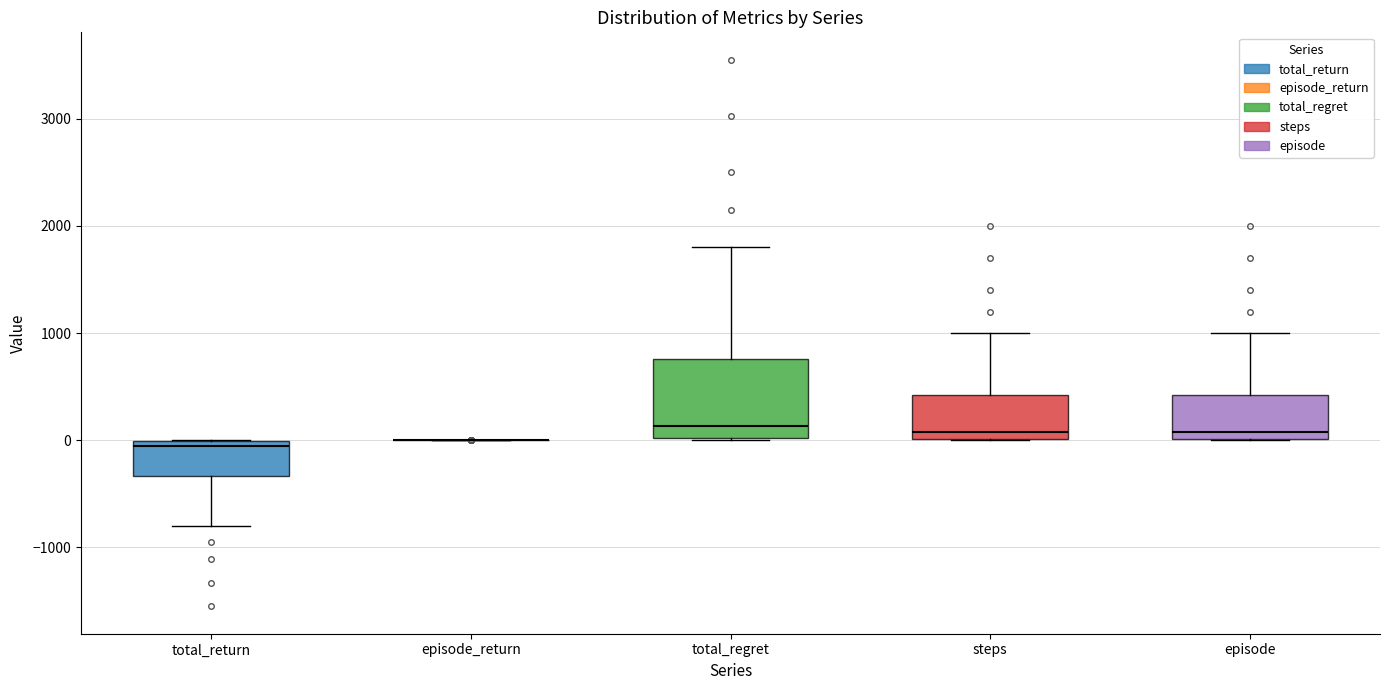

Which box is the tallest, from its lower edge to its upper edge?

total_regret